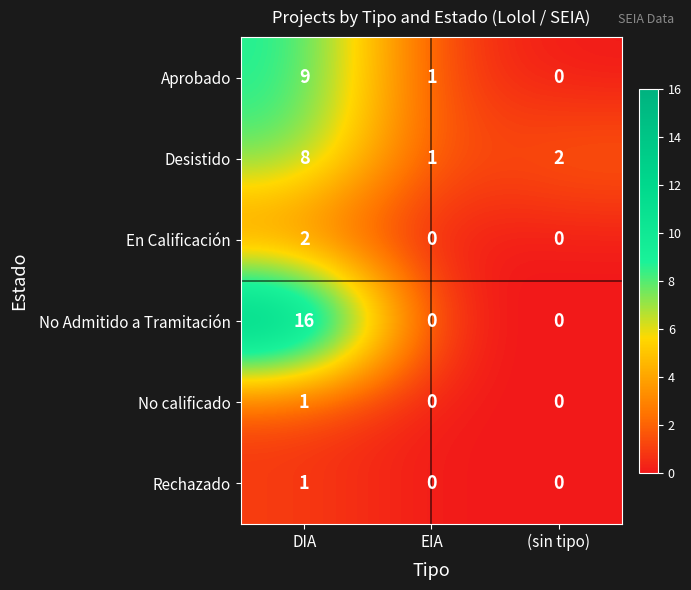

At which category is the sum across all series the highest?

DIA